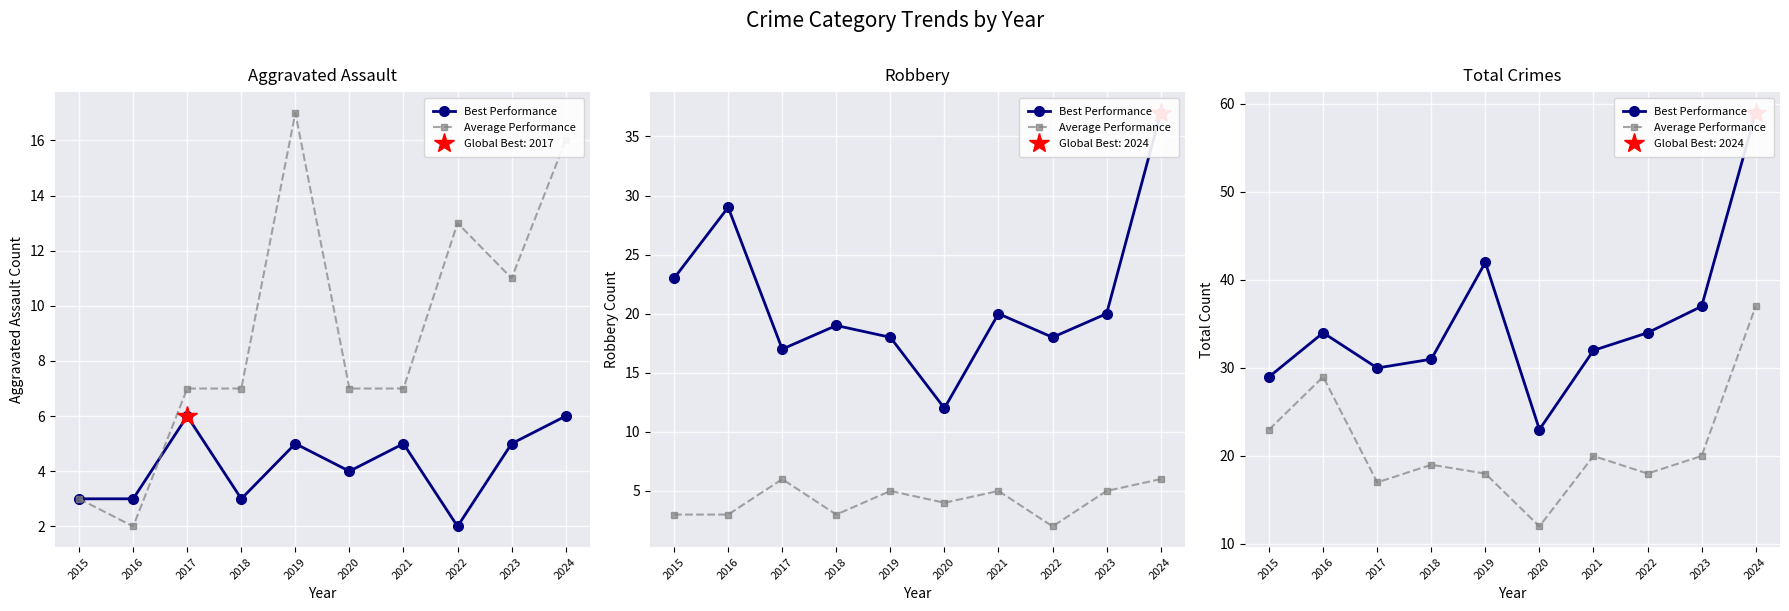

At which category does Best Performance reach its first local peak?

2016